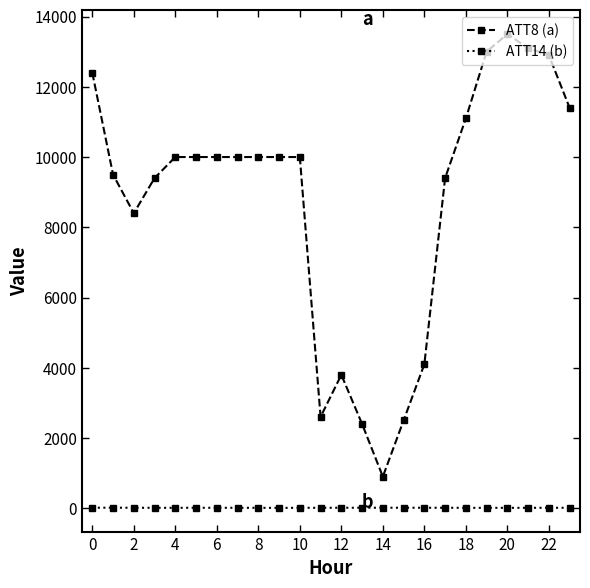

Which series has the largest total across all categories?

ATT8 (a)